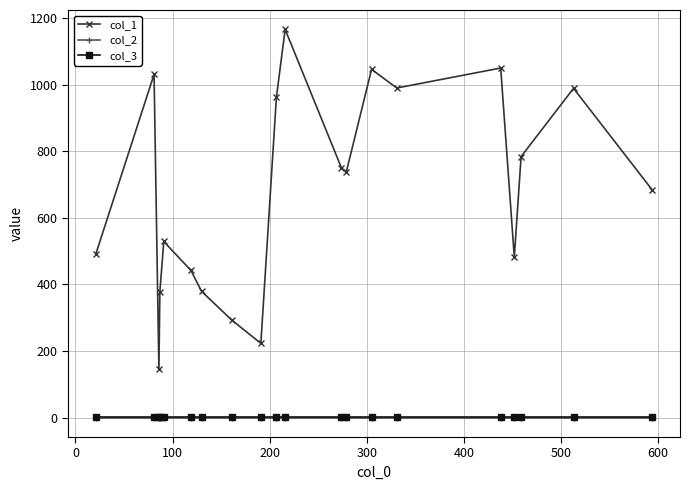

What is the difference between the maximum and second lowest values in the col_1 series?

943